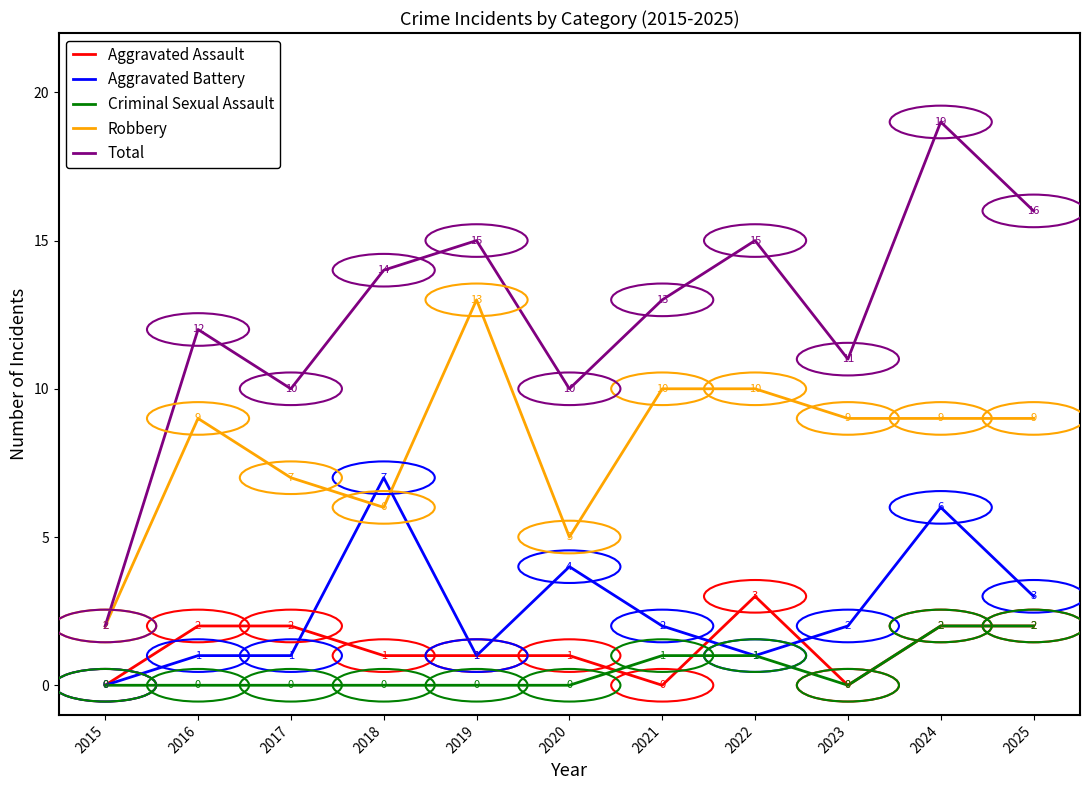

Reading left to right, transcribe all the data shown in this chart.

Aggravated Assault: 2015=0	2016=2	2017=2	2018=1	2019=1	2020=1	2021=0	2022=3	2023=0	2024=2	2025=2
Aggravated Battery: 2015=0	2016=1	2017=1	2018=7	2019=1	2020=4	2021=2	2022=1	2023=2	2024=6	2025=3
Criminal Sexual Assault: 2015=0	2016=0	2017=0	2018=0	2019=0	2020=0	2021=1	2022=1	2023=0	2024=2	2025=2
Robbery: 2015=2	2016=9	2017=7	2018=6	2019=13	2020=5	2021=10	2022=10	2023=9	2024=9	2025=9
Total: 2015=2	2016=12	2017=10	2018=14	2019=15	2020=10	2021=13	2022=15	2023=11	2024=19	2025=16